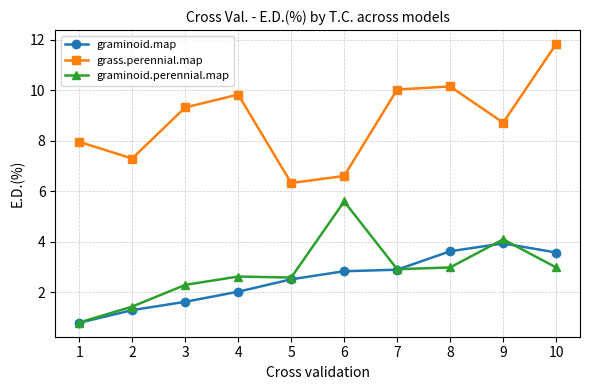

Which category has the lowest value in the graminoid.map series?

1